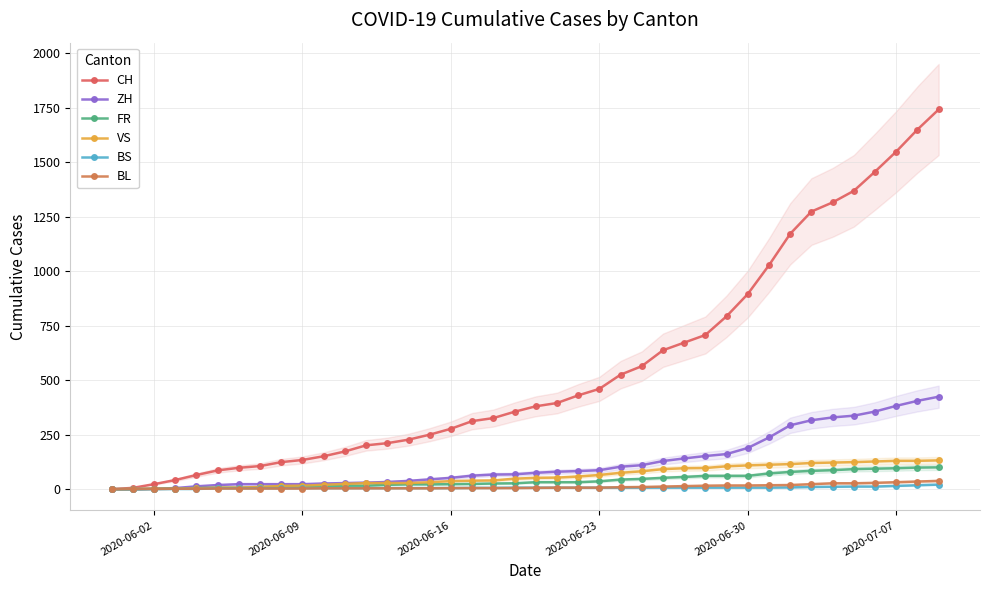

Reading right to left, what are all the values shown in this chart?

CH: 1741	1649	1548	1456	1368	1315	1273	1171	1027	895	793	707	672	637	564	525	460	430	395	380	355	326	312	277	250	227	211	201	173	151	134	124	106	98	86	65	42	23	6	0
ZH: 424	405	382	356	337	329	316	293	237	189	161	152	141	129	110	103	87	83	80	75	68	67	62	52	45	38	33	30	28	26	23	23	23	23	19	13	5	2	0	0
FR: 100	99	96	94	92	87	84	79	72	61	61	61	56	52	47	44	36	32	32	32	27	26	24	23	22	22	20	16	16	15	13	13	9	7	7	5	3	2	0	0
VS: 132	130	130	127	124	122	120	115	112	109	105	97	96	92	82	75	65	58	53	52	48	40	39	37	32	28	28	28	24	20	16	15	10	7	7	4	2	2	1	0
BS: 21	18	15	12	12	11	10	8	7	7	7	7	7	7	7	7	7	7	7	7	7	6	6	5	5	5	5	5	5	5	5	4	4	4	4	1	1	0	0	0
BL: 38	35	32	29	27	27	23	19	18	17	17	16	14	12	10	9	7	7	7	6	5	5	5	5	4	4	4	4	4	4	3	3	3	3	3	2	2	1	1	0